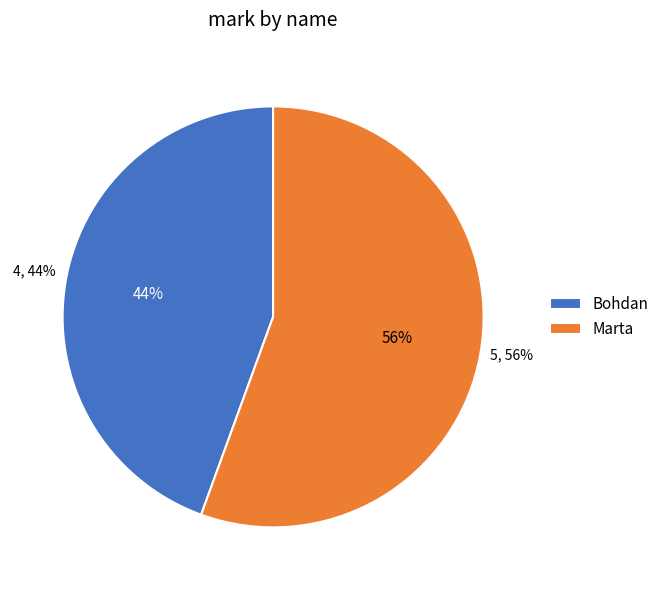

To the nearest percent, what percentage of the pie is Marta?

56%